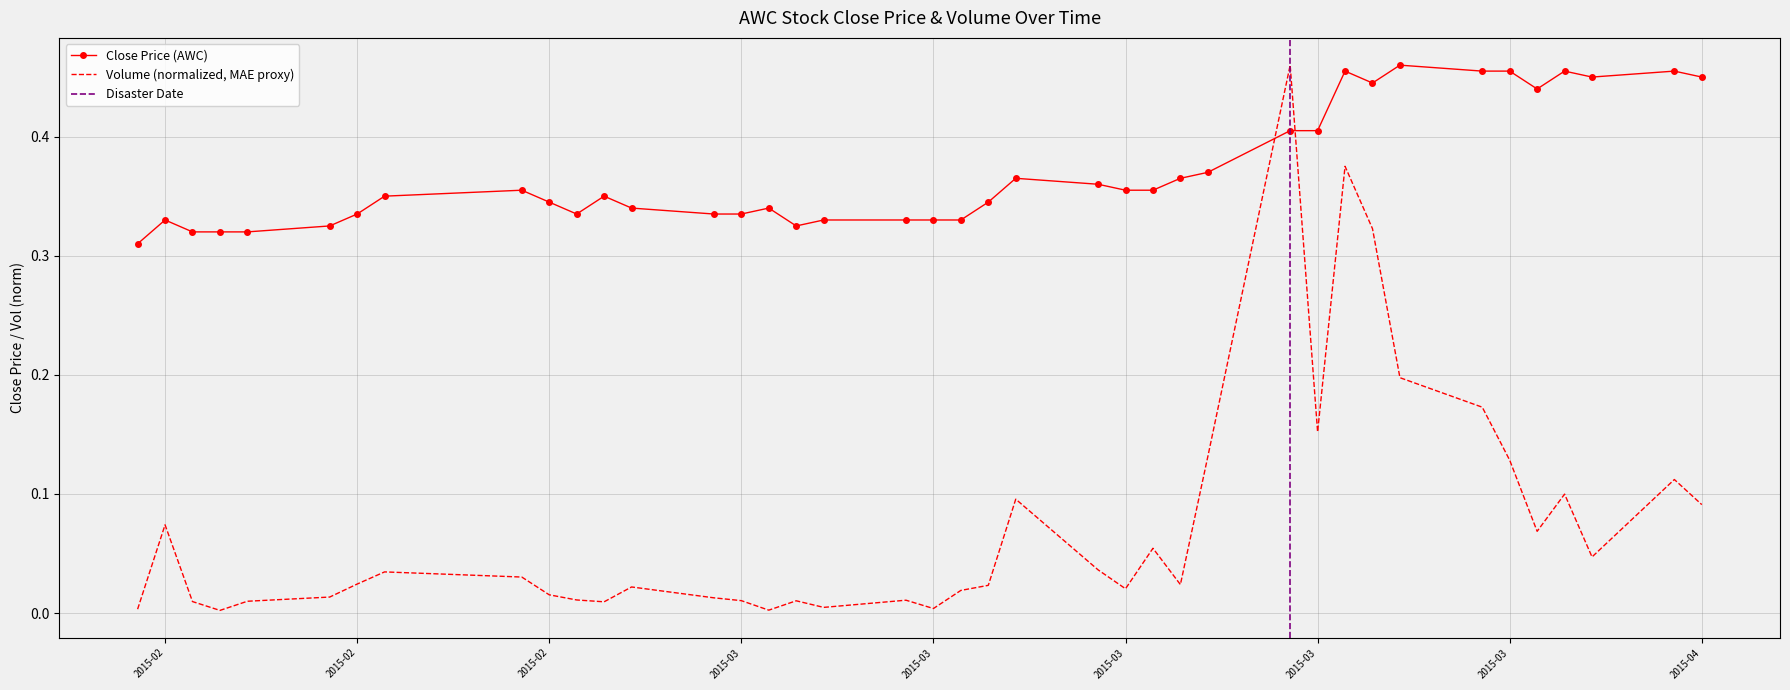

Is it true that close equals 0.4 at 2015-03-05?

False